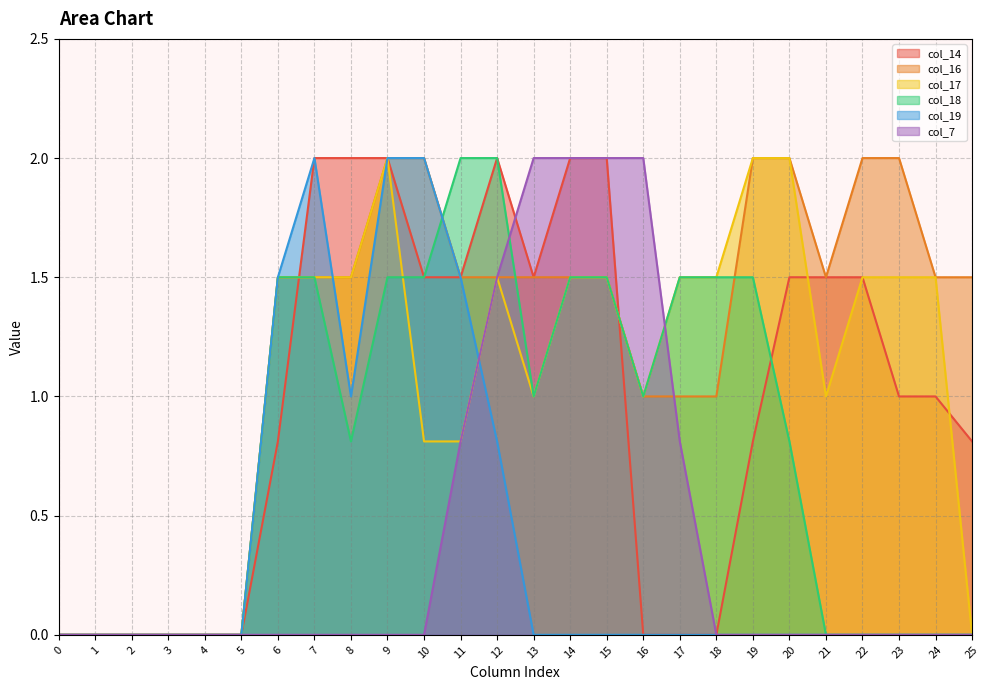

At how many categories does at least one series exceed 0?

20